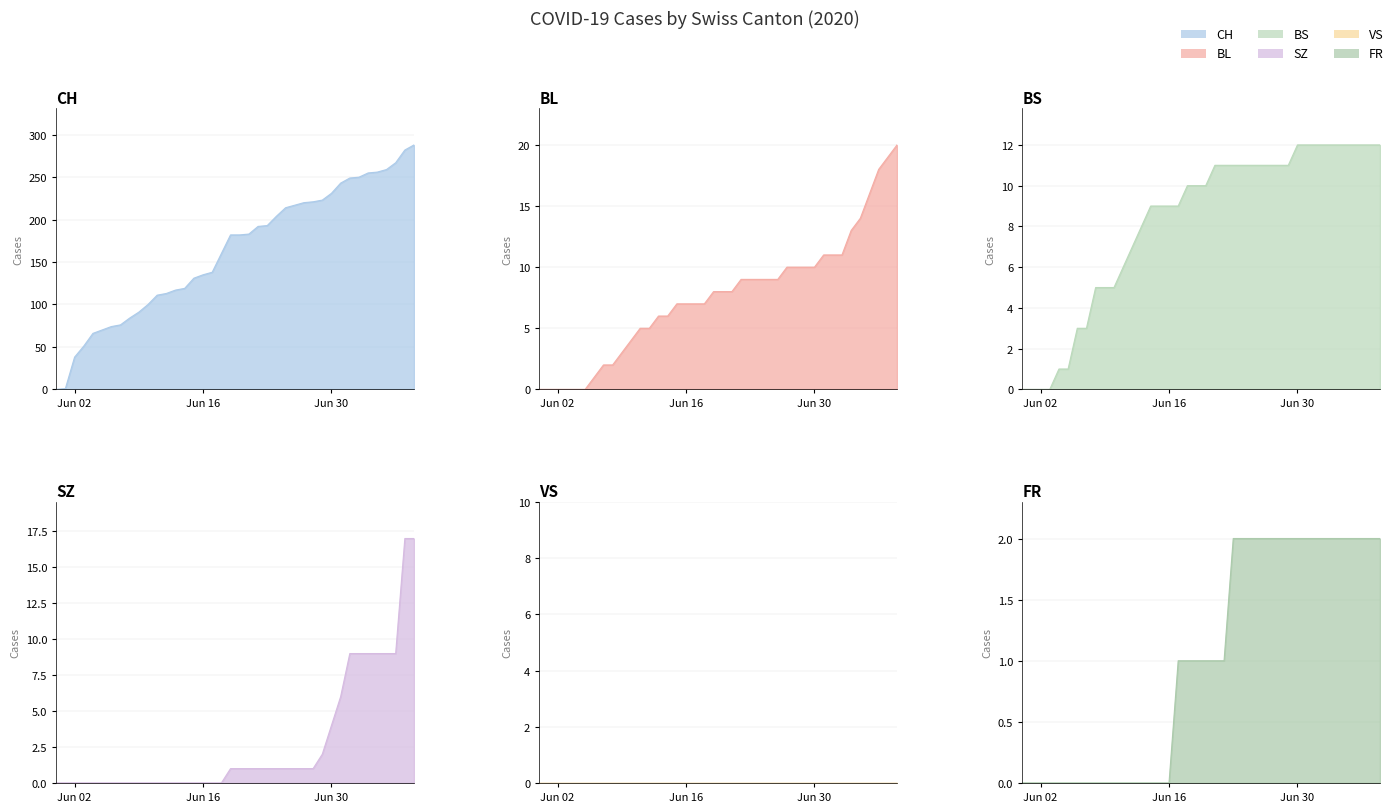

How many data points in SZ are less than 1?

19